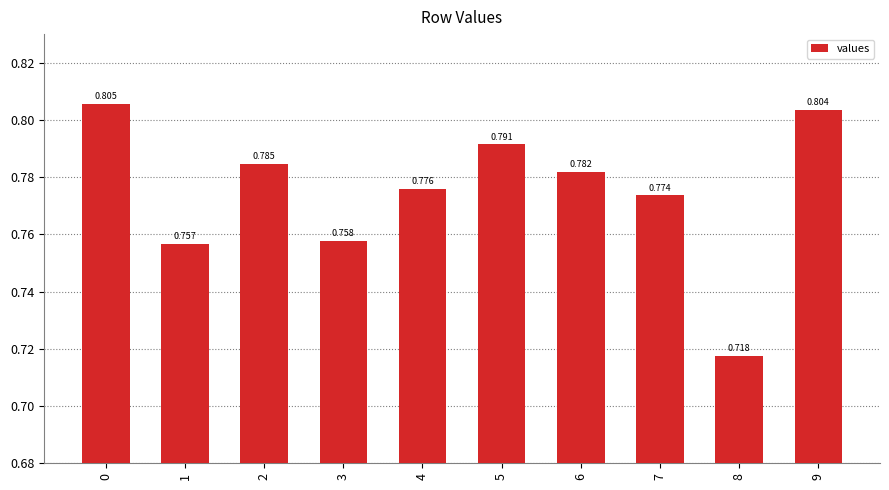

The value at 9 is 0.8. True or false?

True